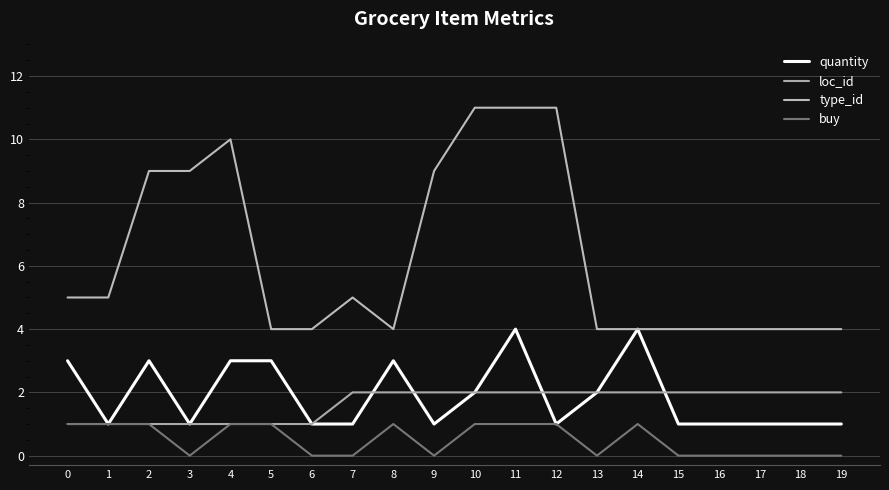

Where is buy nearest to the value 0?

3